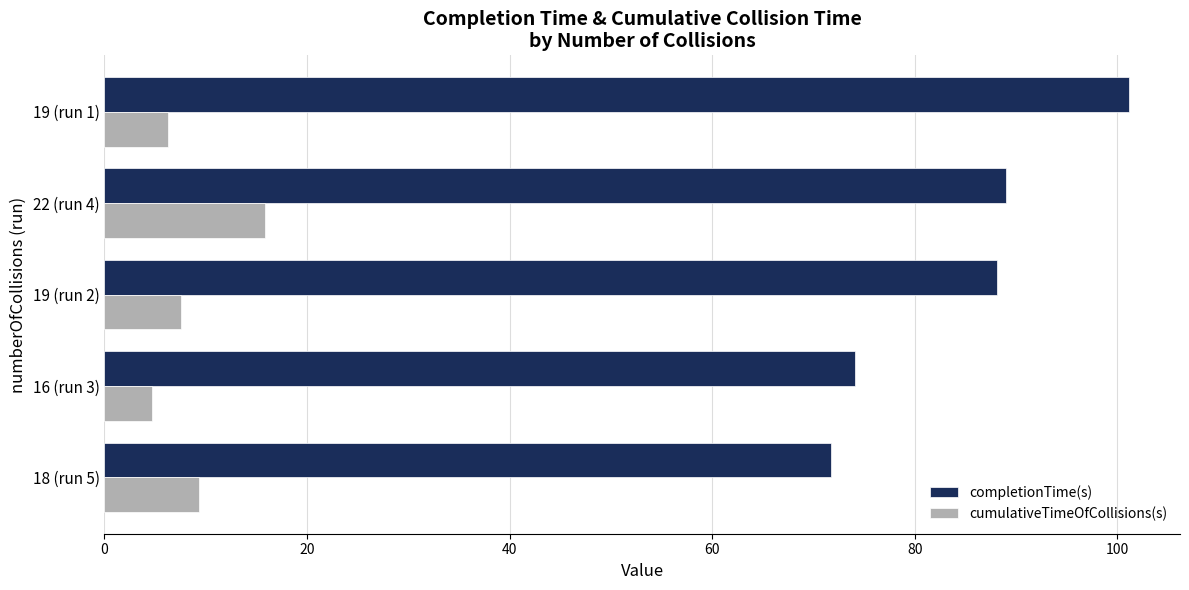

Between 18 (run 5) and 19 (run 2), which series saw the biggest shift?

completionTime(s)